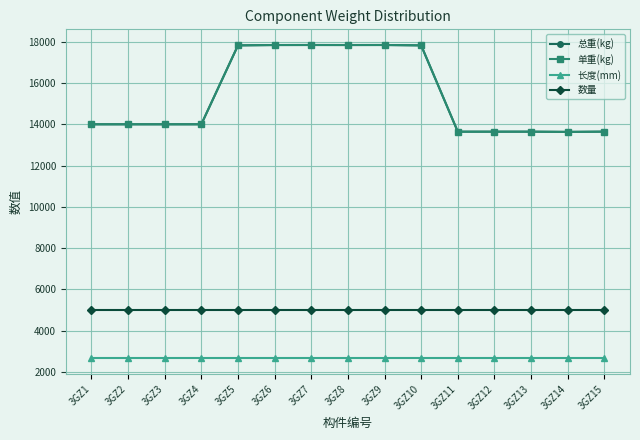

Which category has the lowest value across all series?

3GZ1